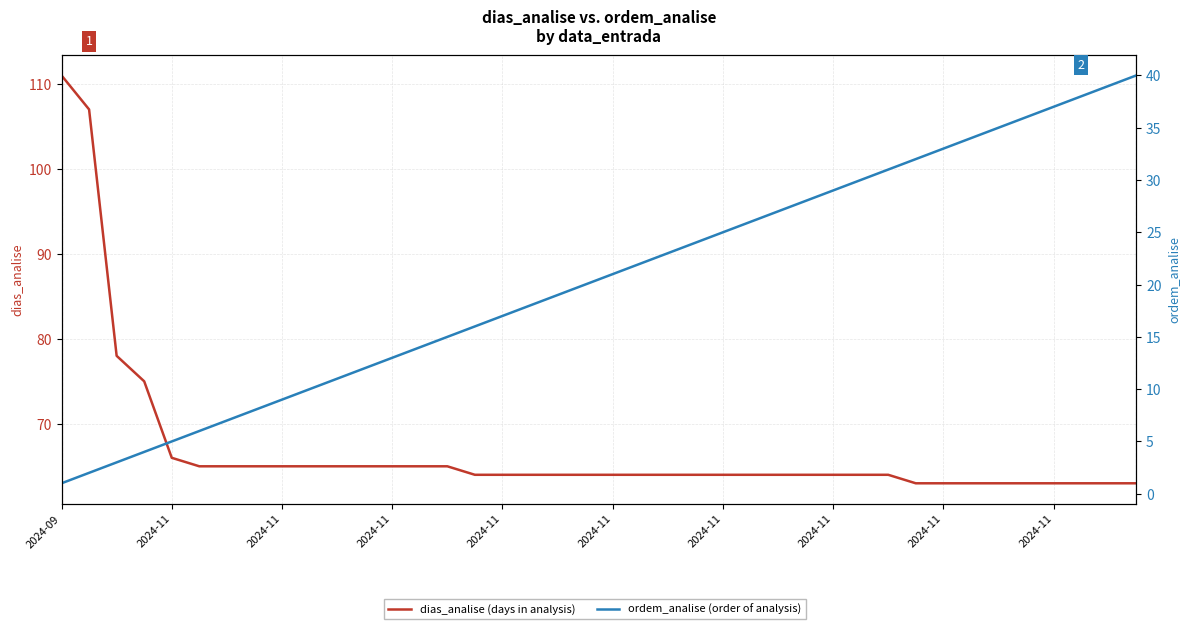

What is the greatest value displayed?

111